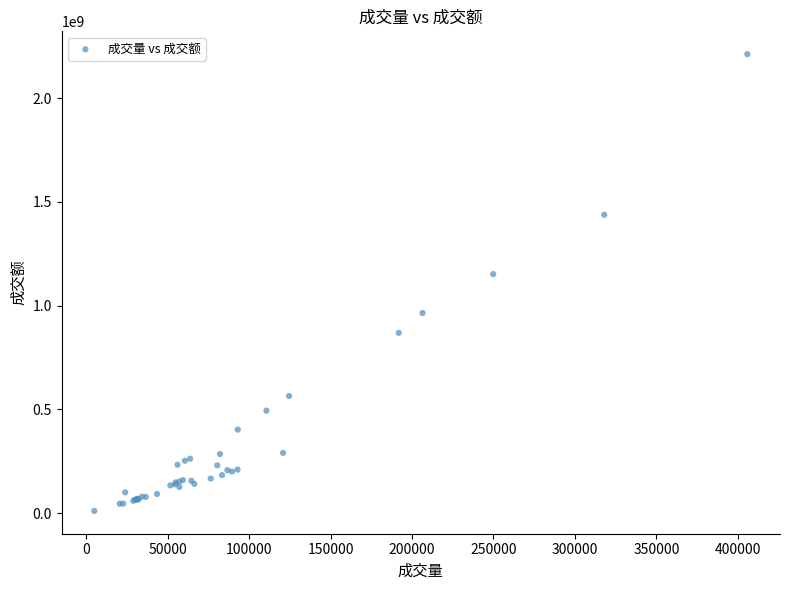

What Y value in the scatter plot is closest to 1111079079?

1151693466